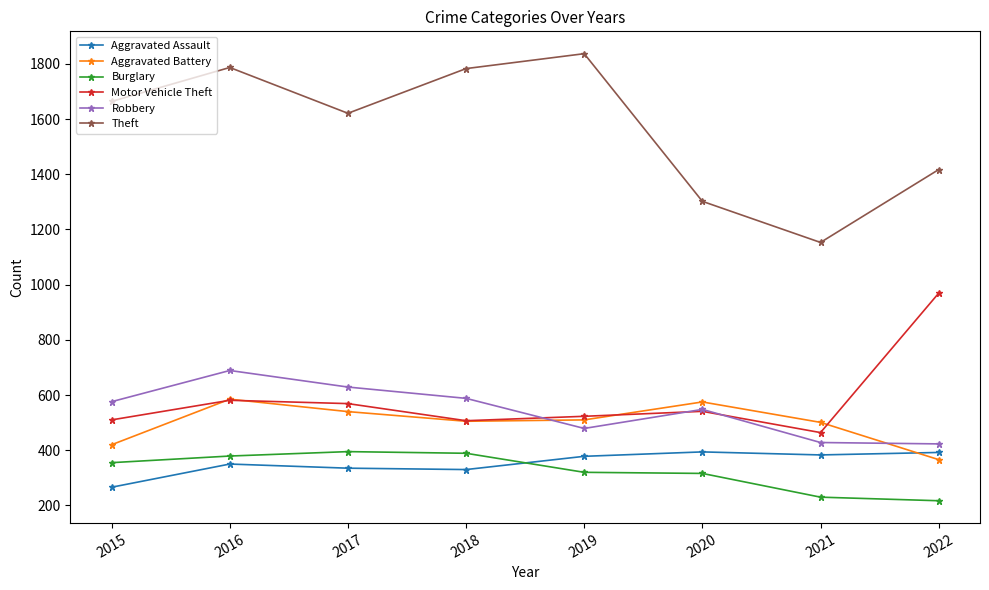

True or false: Theft has more than 1 points higher than both neighbors.

True